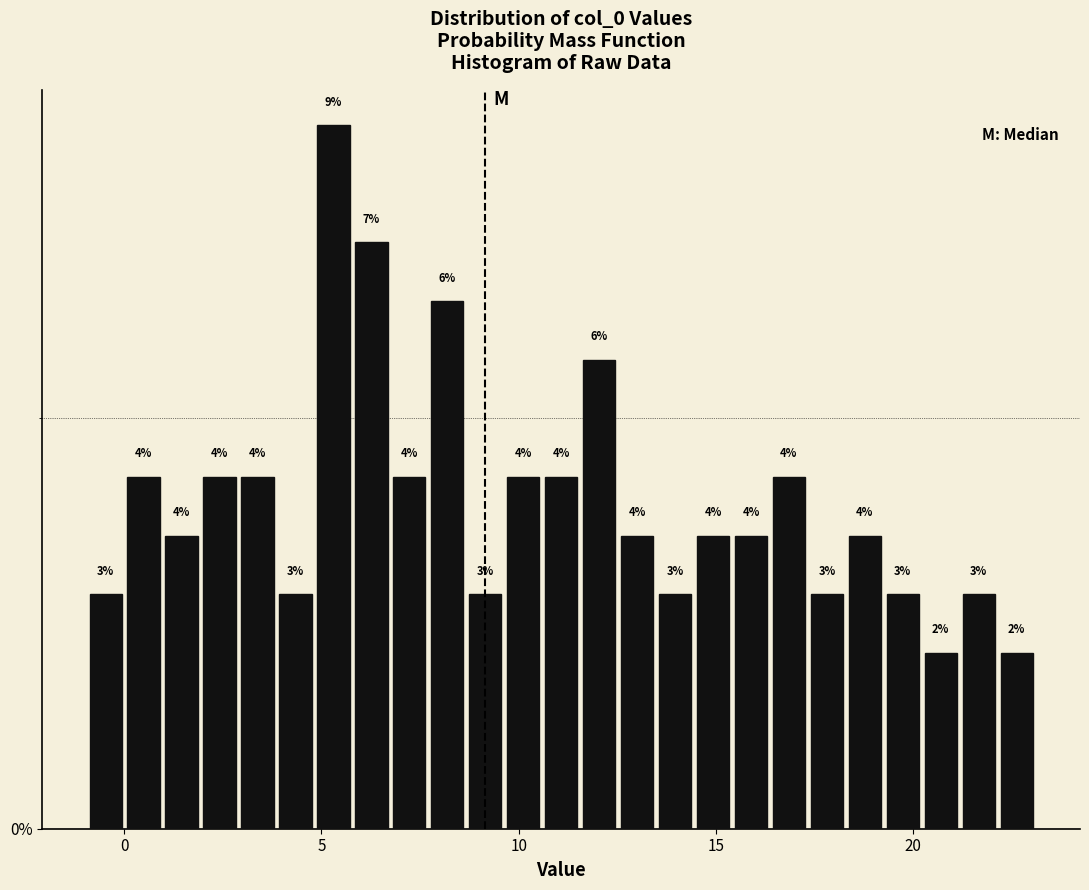

Read against the x-axis, roughly where is the centre of the tallest bar?

5.5